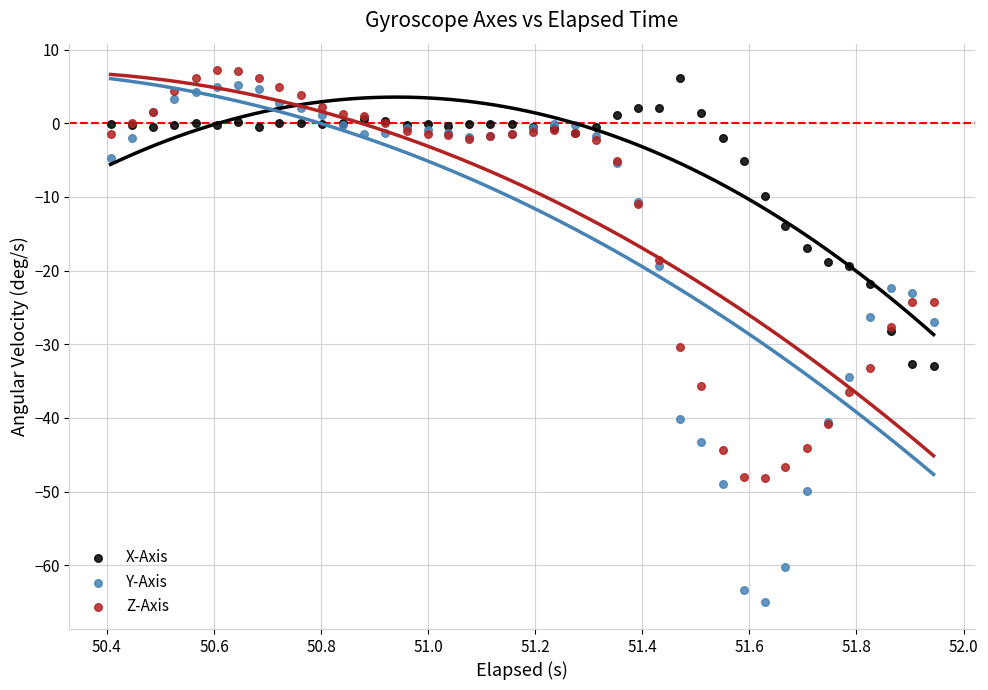

What are all the series names shown in the legend?

X-Axis, Y-Axis, Z-Axis